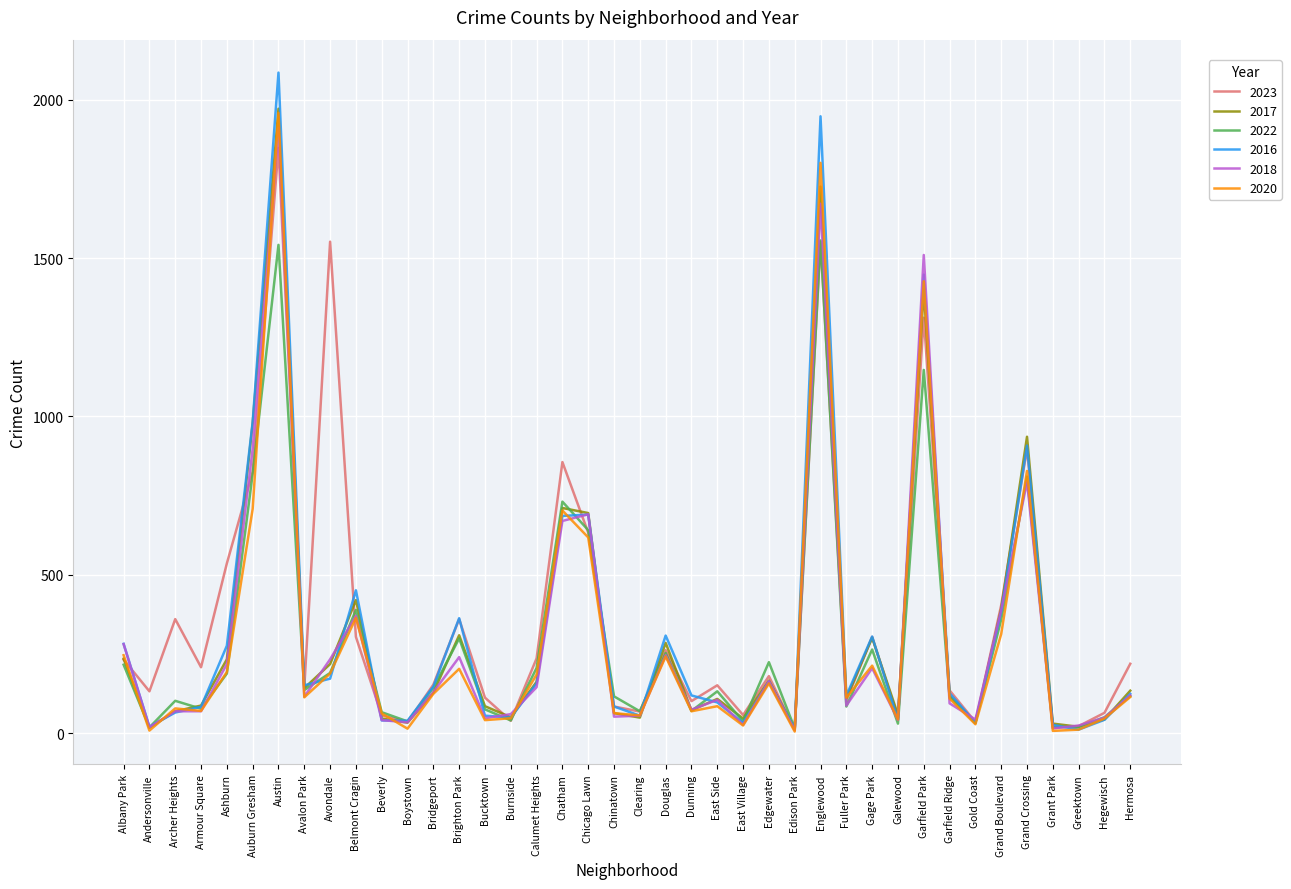

The 2017 series shows 249 at Calumet Heights. True or false?

False